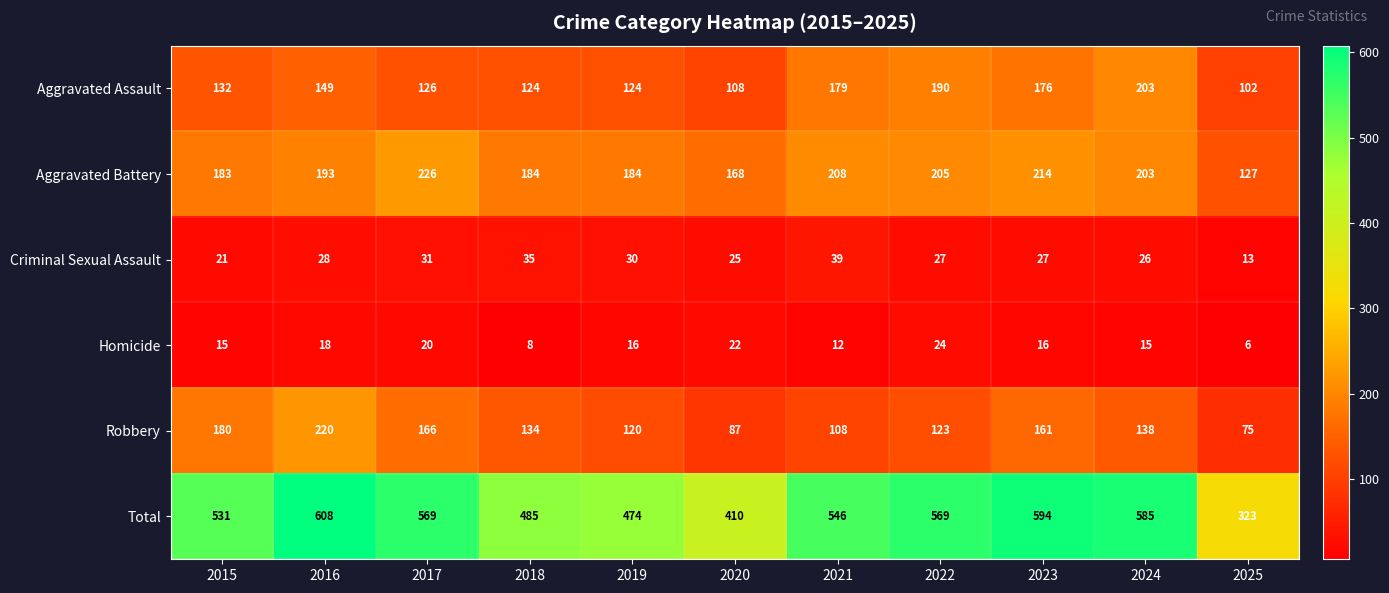

What value does the Aggravated Battery series have at 2022, to the nearest 5?

205